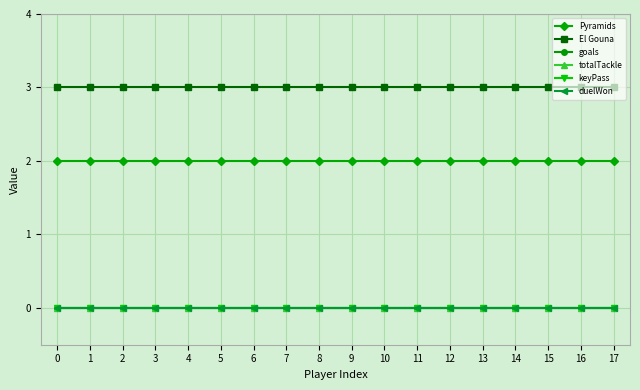

Is this an area chart (filled region under the line)?

No